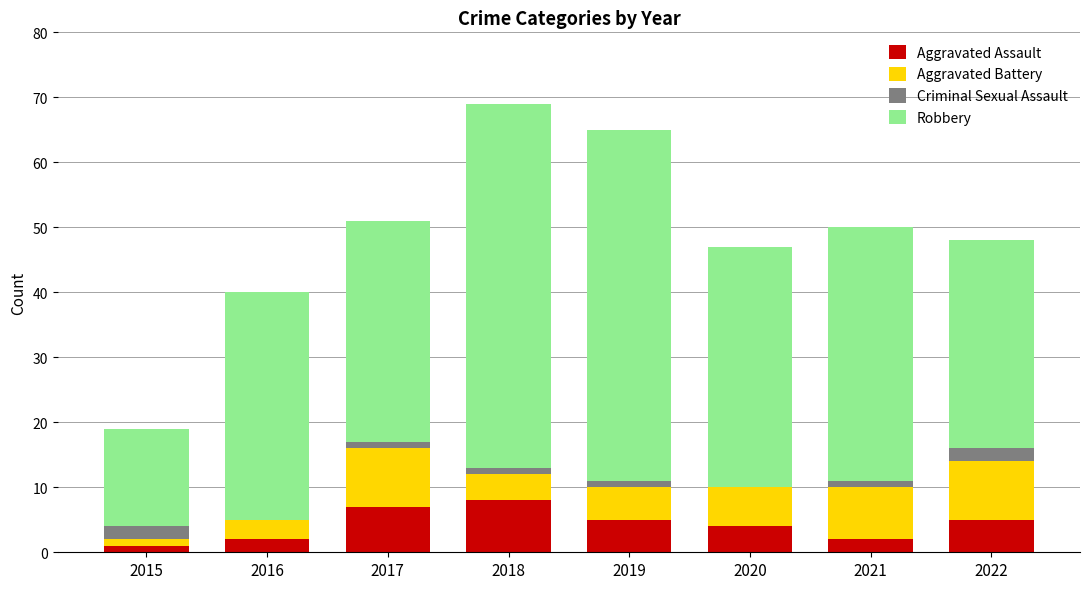

How many series are shown in this chart?

4